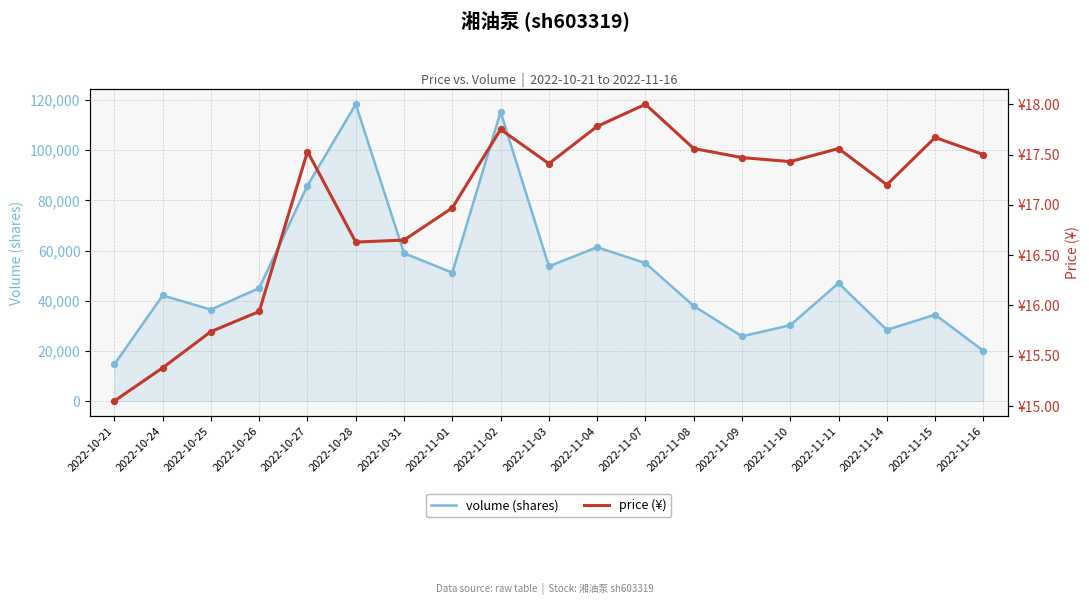

What is the total value across all series at 2022-10-25?

36463.7